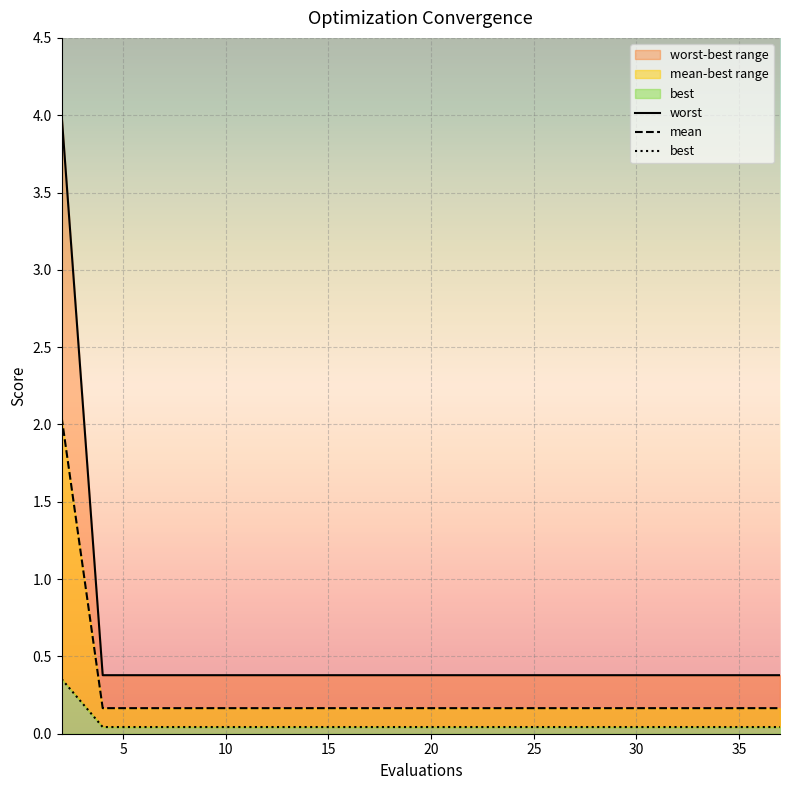

True or false: mean has more than 0 points higher than both neighbors.

False